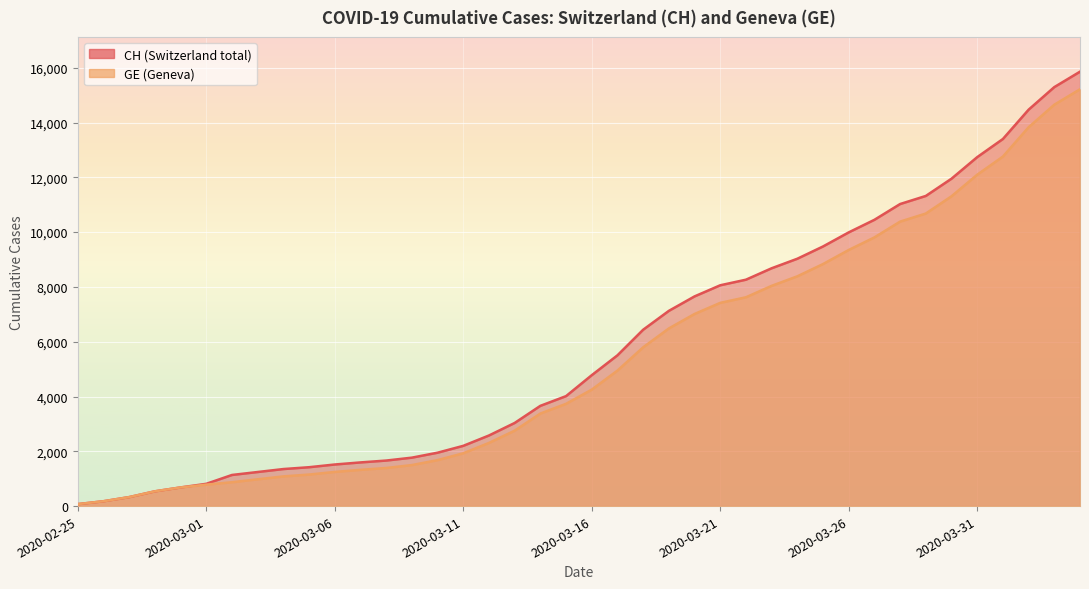

Read the GE value at 2020-02-27.

328